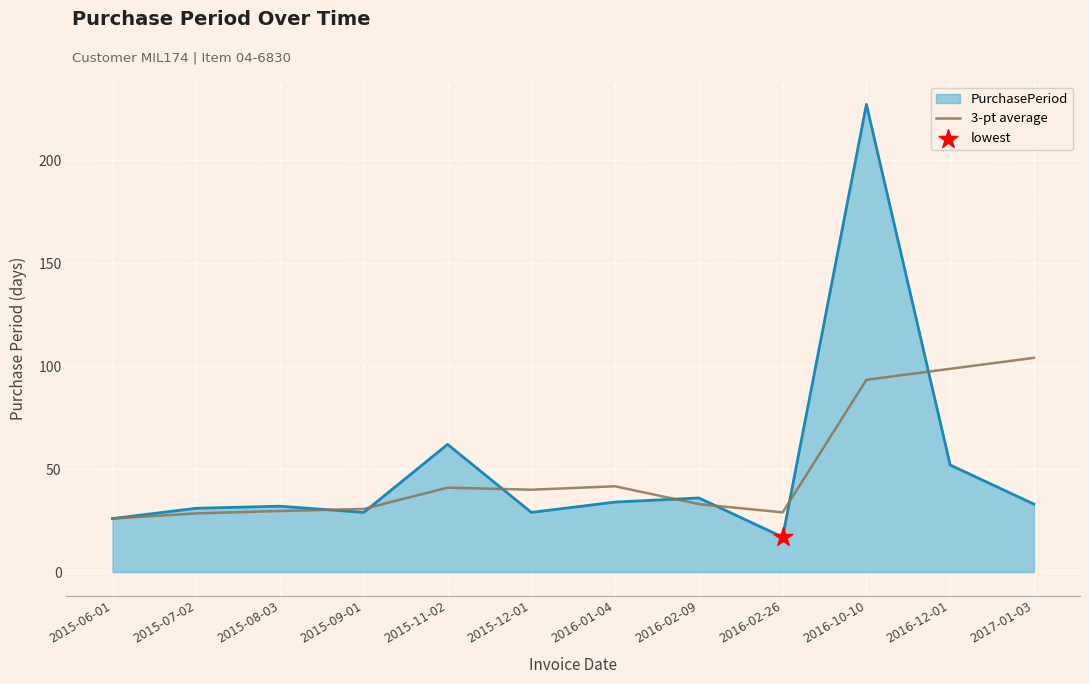

Which series changed the most between 2016-10-10 and 2017-01-03?

PurchasePeriod